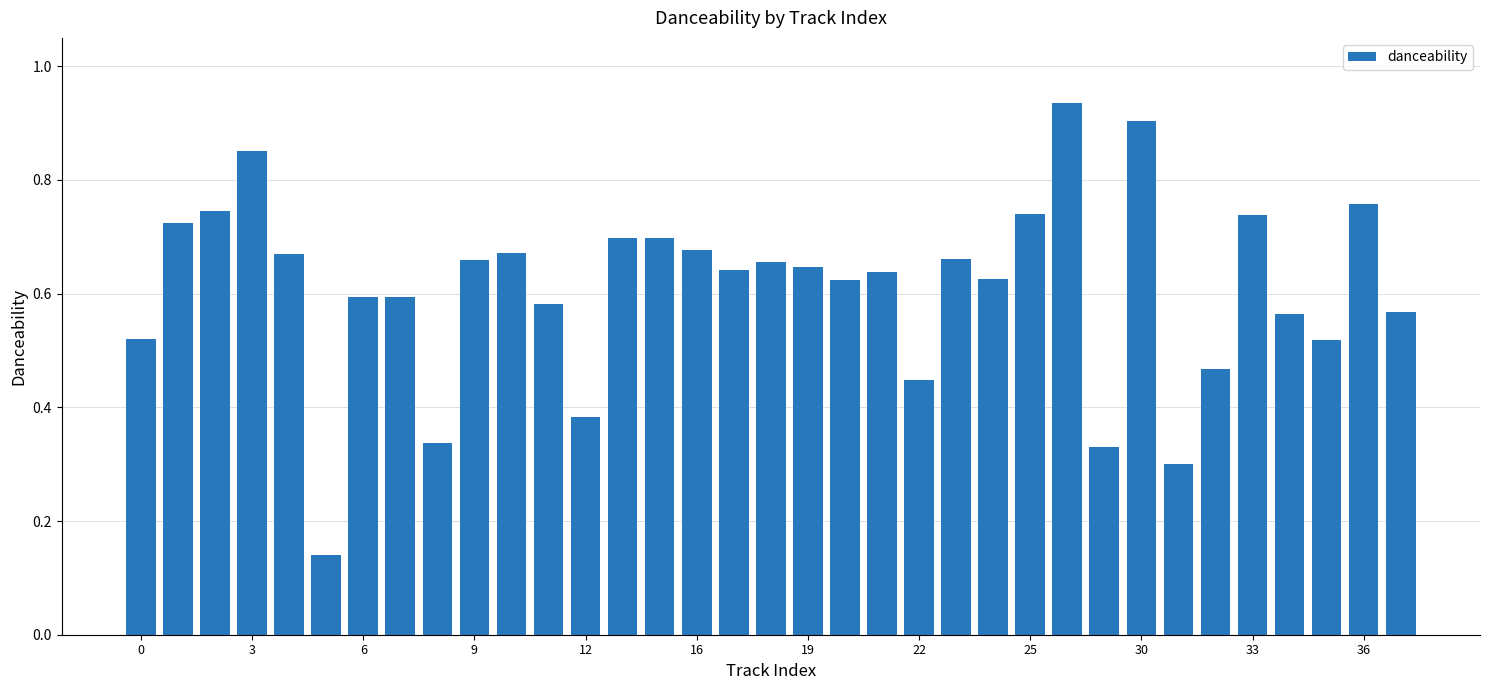

What is the sum of all values?

21.3